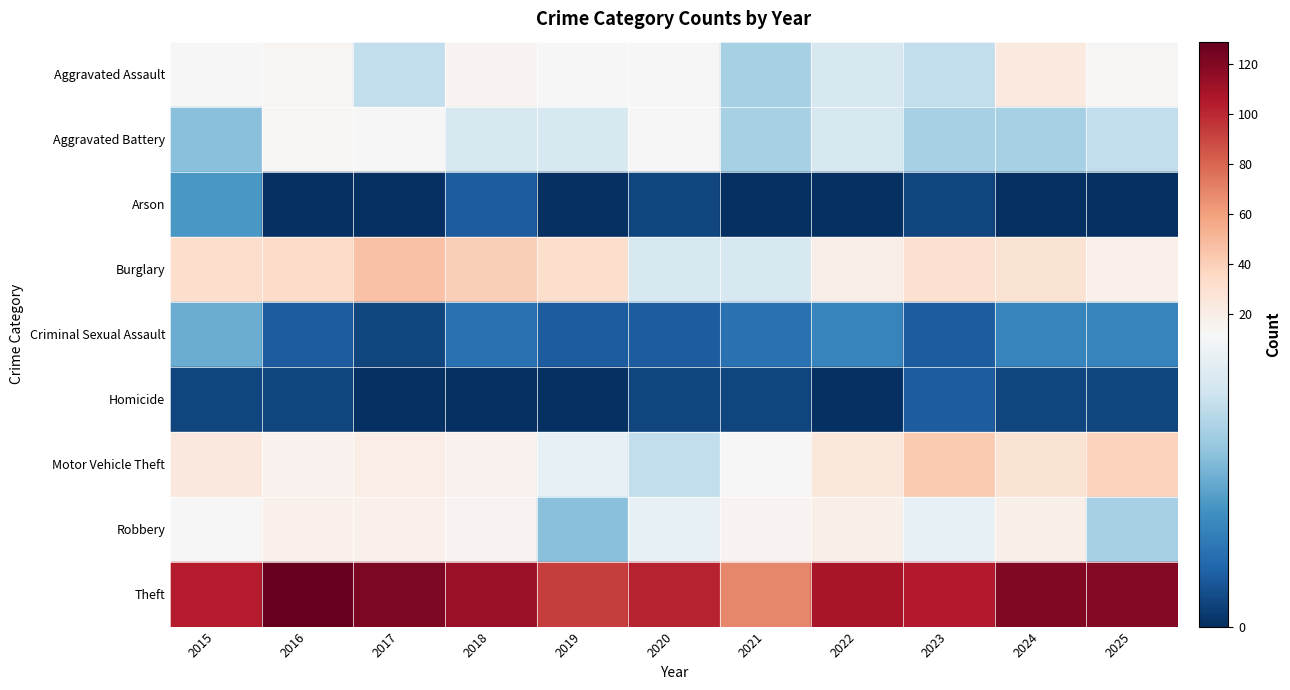

Reading left to right, list all the values displayed in this chart.

Aggravated Assault: 12	14	9	15	12	12	8	10	9	23	13
Aggravated Battery: 7	13	12	10	10	12	8	10	8	8	9
Arson: 5	0	0	2	0	1	0	0	1	0	0
Burglary: 33	34	46	41	33	10	10	20	31	29	18
Criminal Sexual Assault: 6	2	1	3	2	2	3	4	2	4	4
Homicide: 1	1	0	0	0	1	1	0	2	1	1
Motor Vehicle Theft: 24	17	21	17	11	9	12	25	43	29	39
Robbery: 12	18	18	15	7	11	15	19	11	19	8
Theft: 104	129	122	113	93	102	69	108	105	120	119